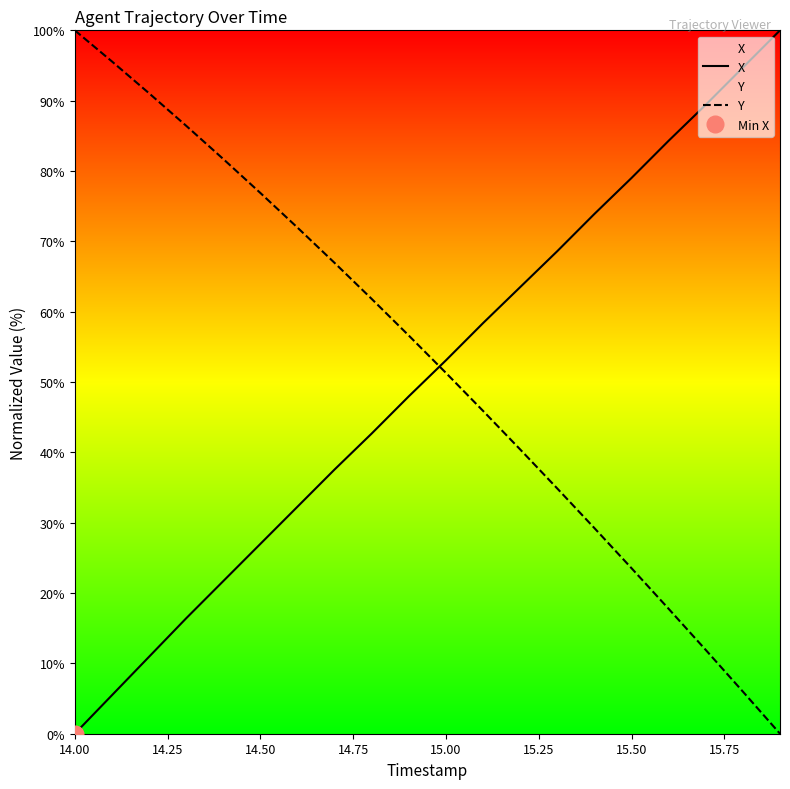

List the series in order of their peak value, lowest first.

X, Y